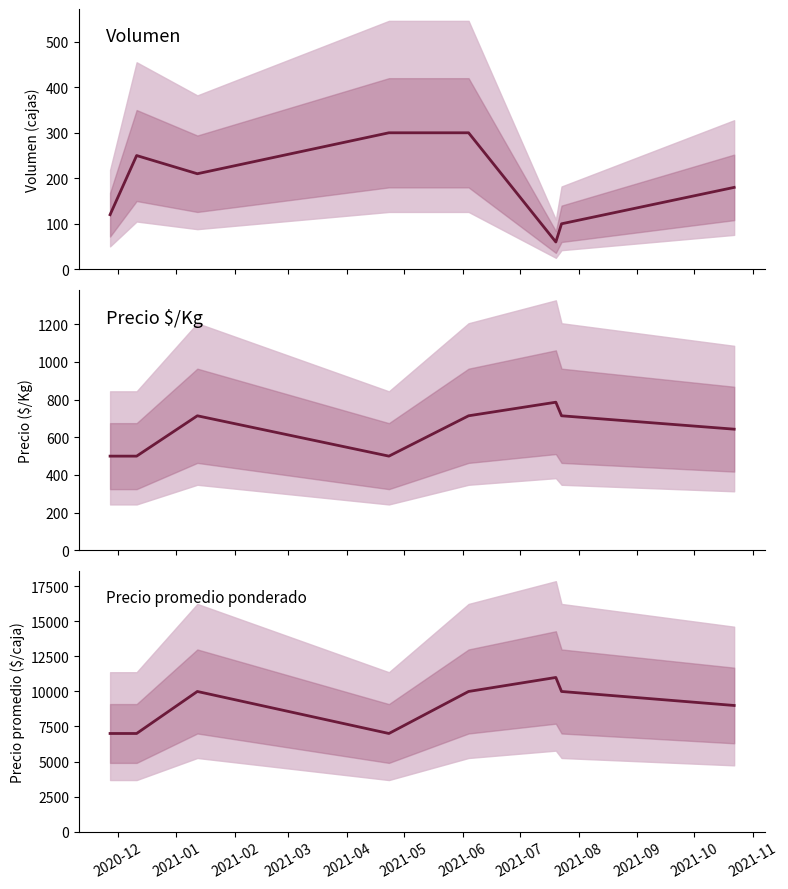

Which series has the largest total across all categories?

Precio promedio ponderado